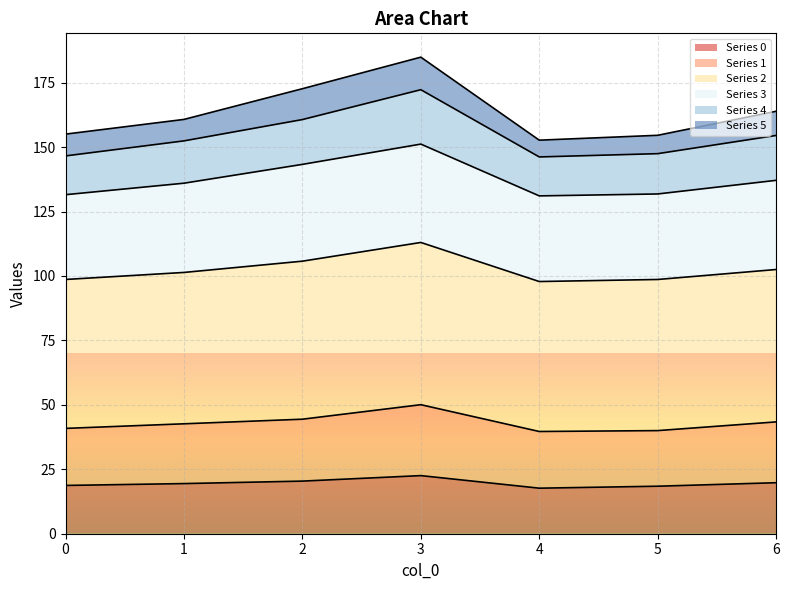

What is the highest value of the Series 0 series?

22.5